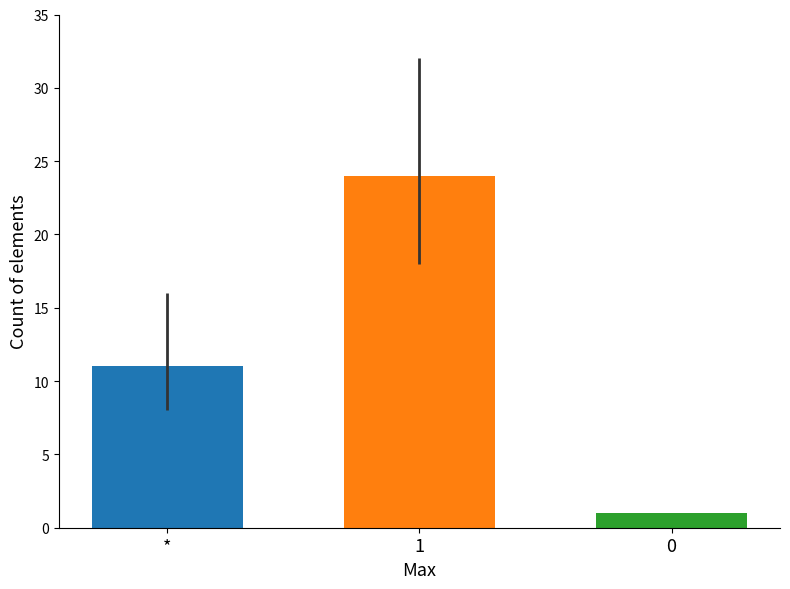

How many values are below 11?

1